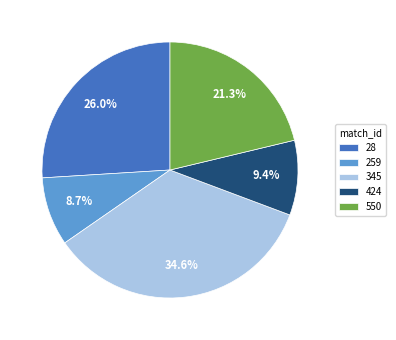

Is the sum of 550 and 345 greater than half?

Yes